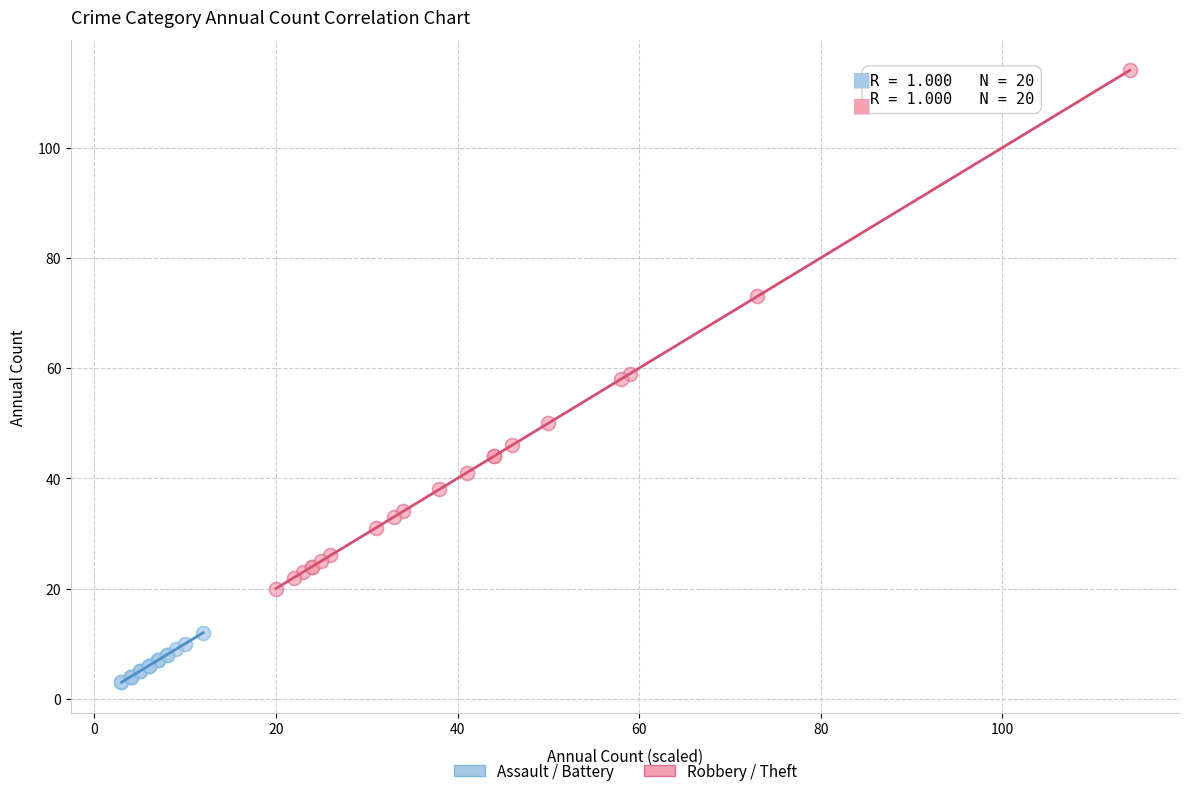

Which series reaches the minimum Y coordinate?

Assault / Battery